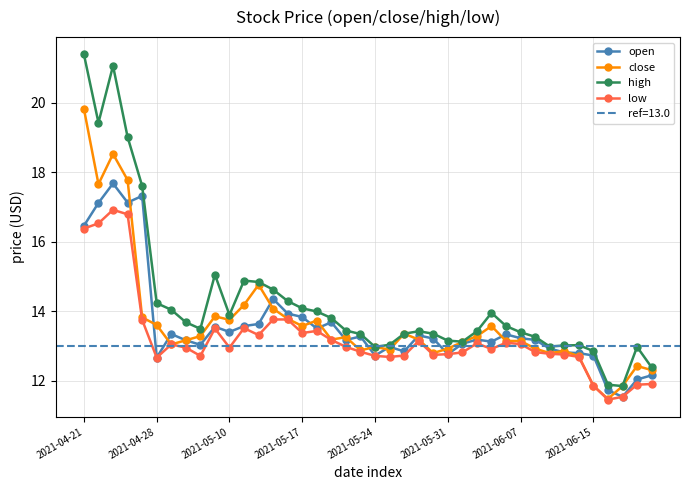

What is the highest value of the low series?

16.9